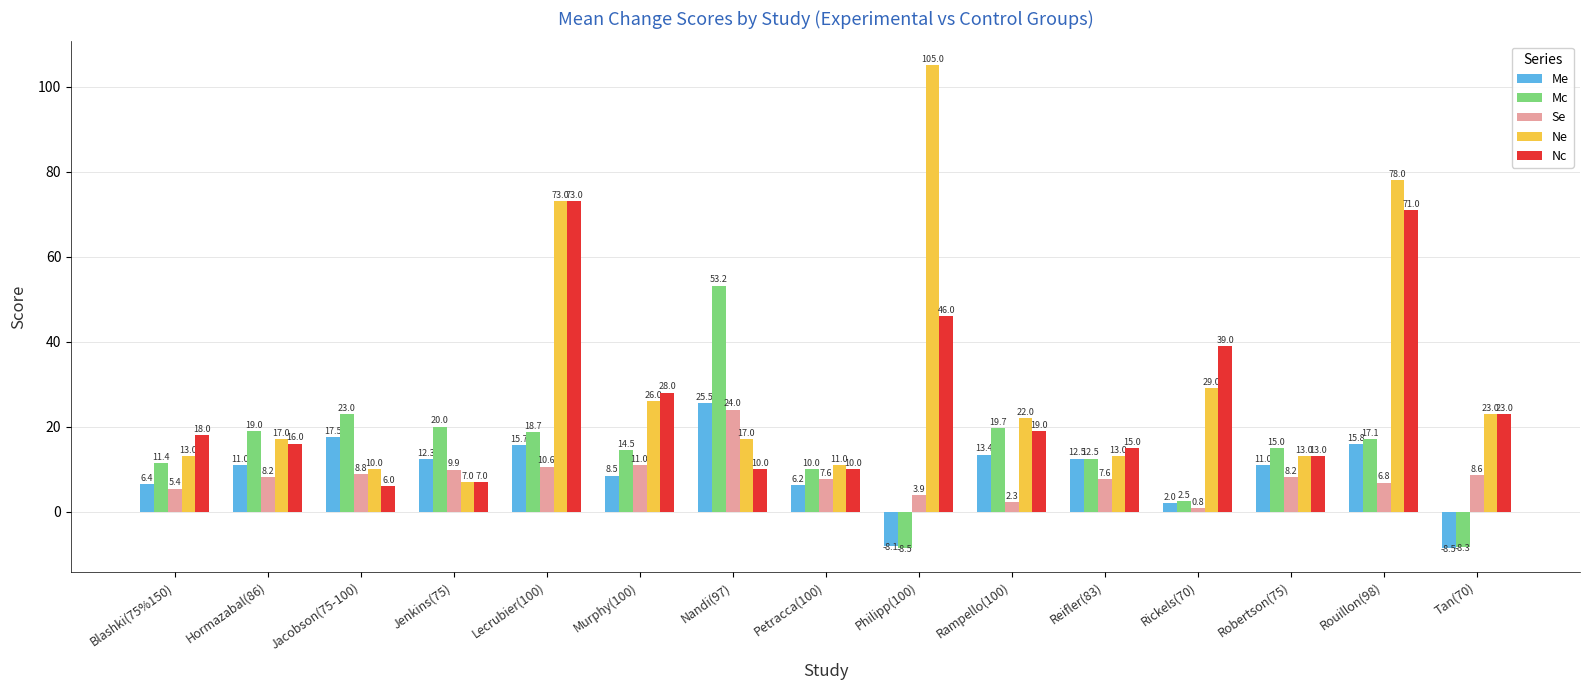

List the series in order of their peak value, lowest first.

Se, Me, Mc, Nc, Ne